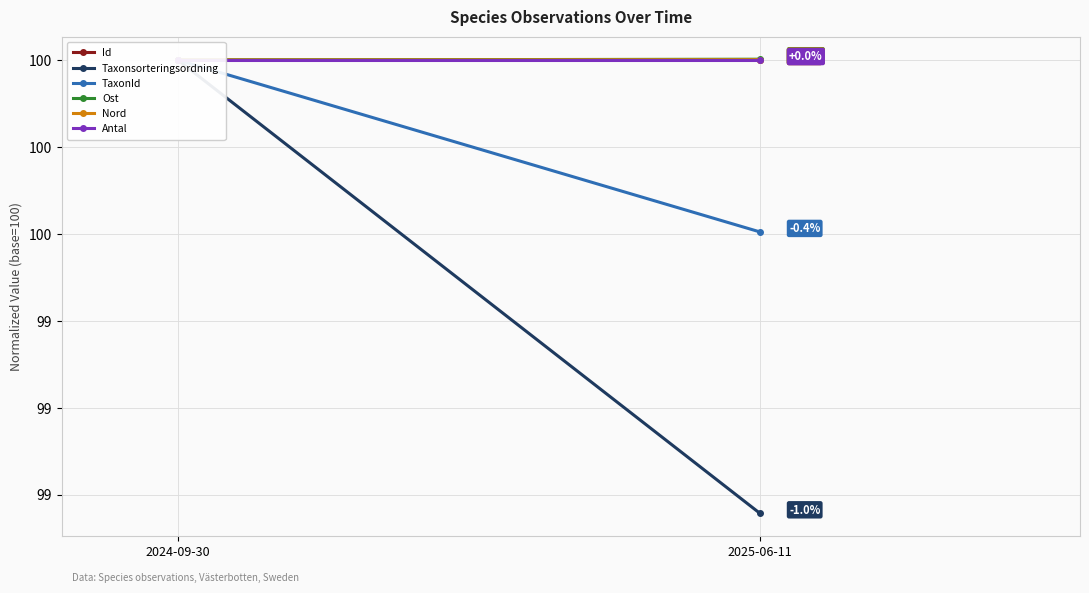

What is the highest value of the Antal series?

100.0